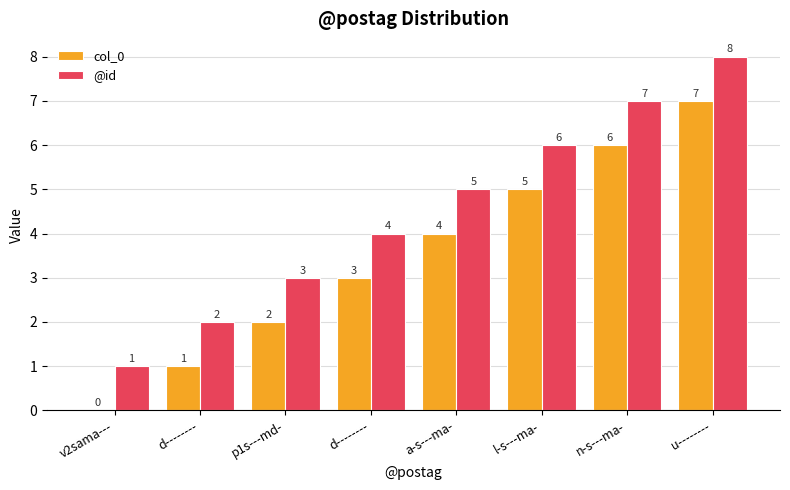

At u--------, list the series in order from largest to smallest.

@id, col_0